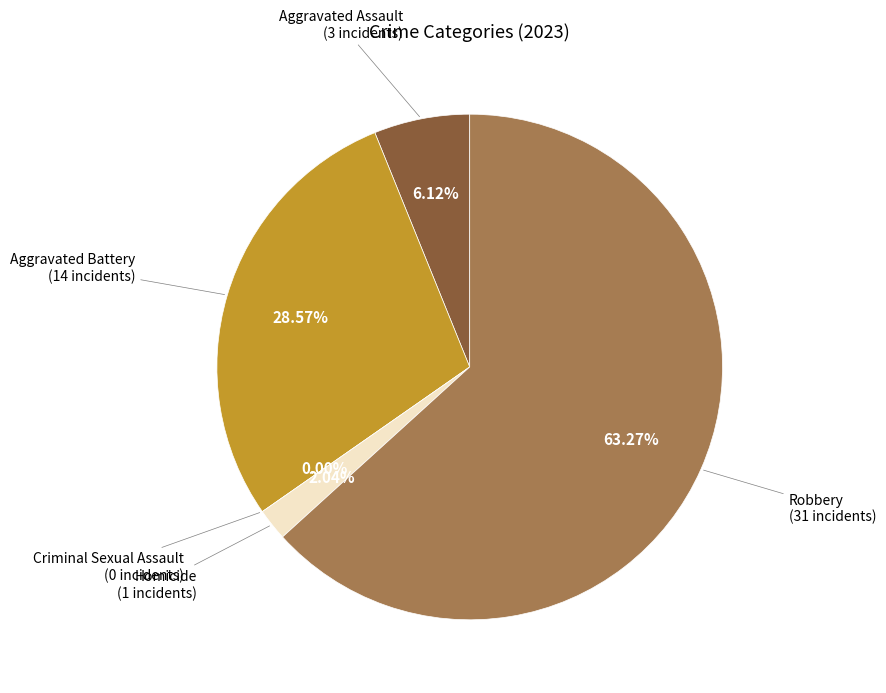

How many slices are in this pie chart?

5